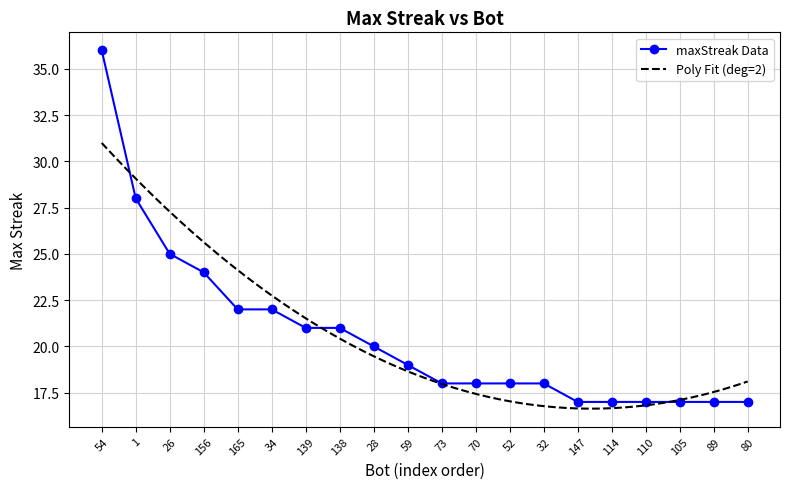

List the labels in order of value, smallest first.

147, 114, 110, 105, 89, 80, 73, 70, 52, 32, 59, 28, 139, 138, 165, 34, 156, 26, 1, 54